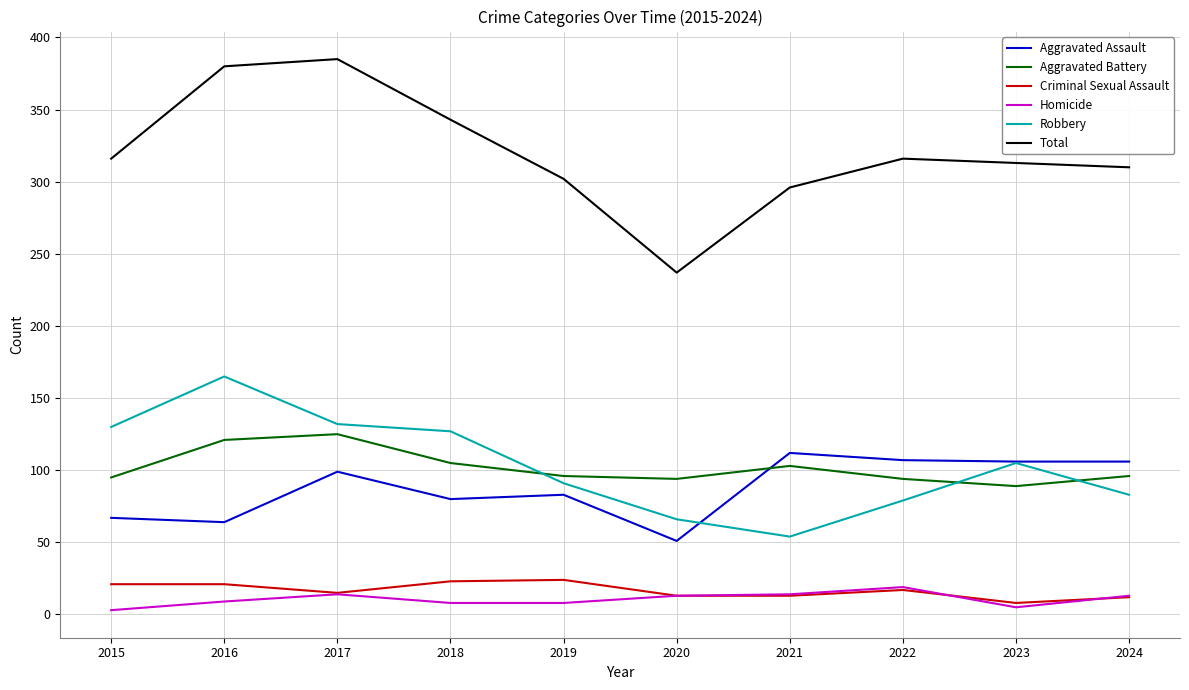

What is the sum of the Aggravated Assault values at 2017 and 2023?

205